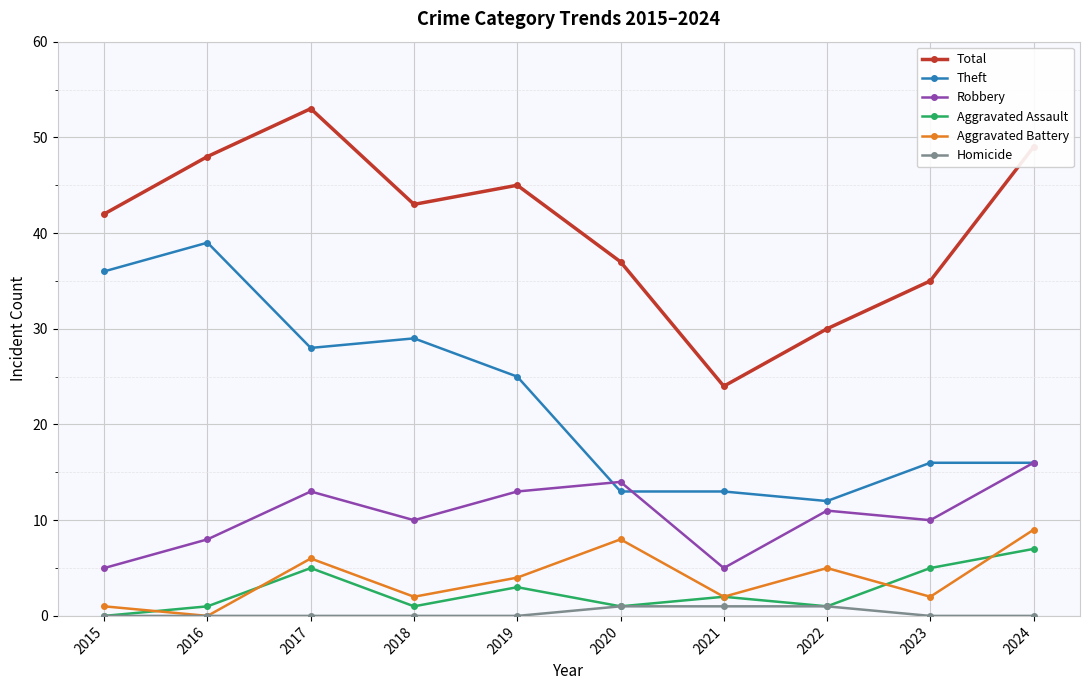

Between 2020 and 2022, which series saw the biggest shift?

Total